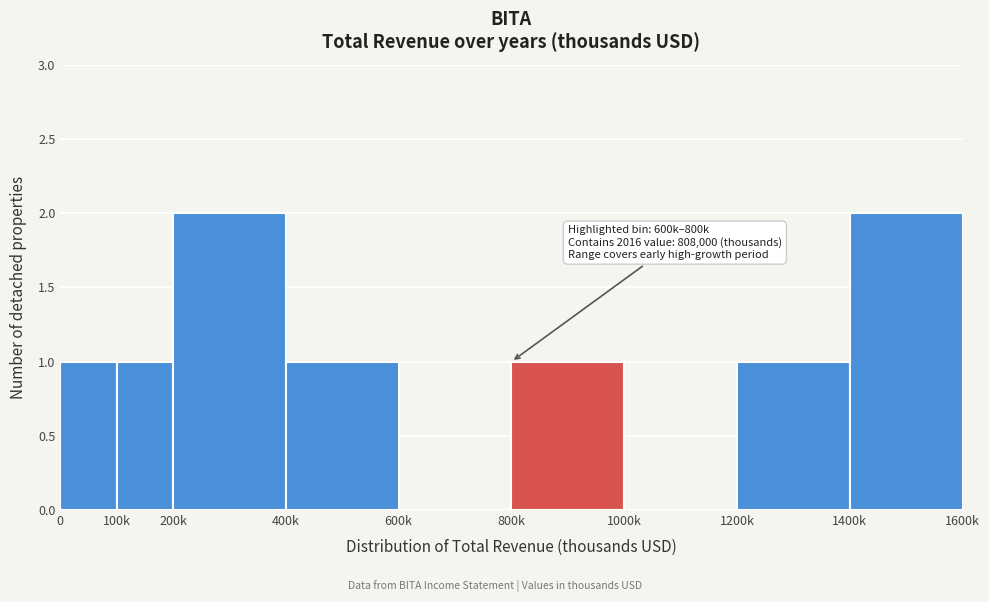

Reading left to right, what are all the values shown in this chart?

0=1	100k=1	200k=2	400k=1	600k=0	800k=1	1000k=0	1200k=1	1400k=2